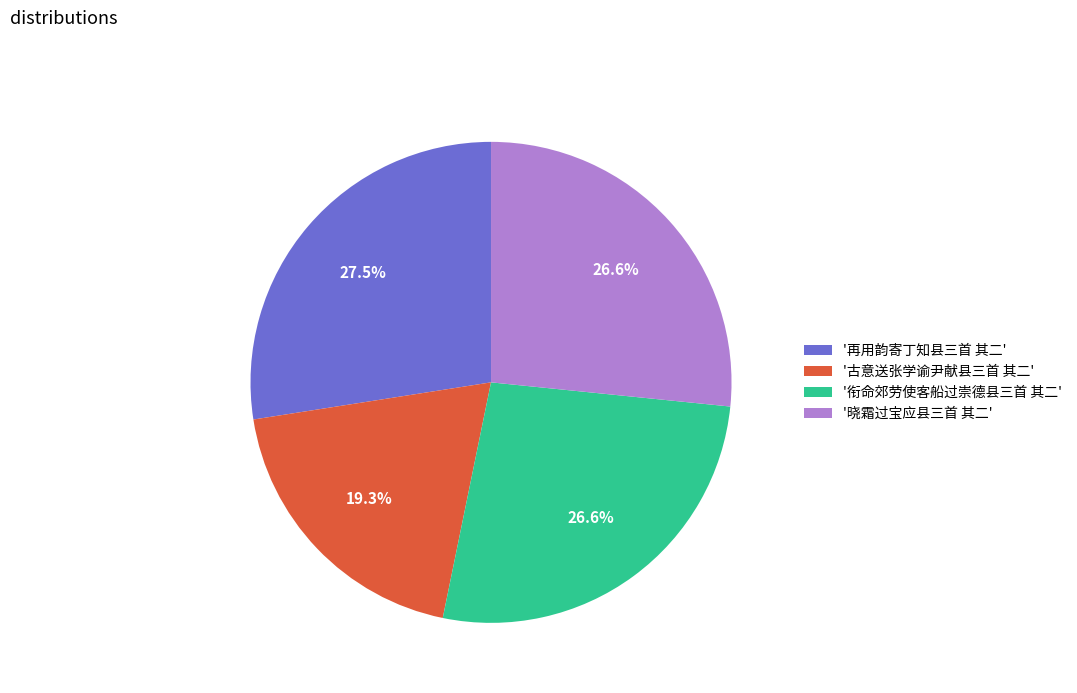

How many segments does this pie chart have?

4